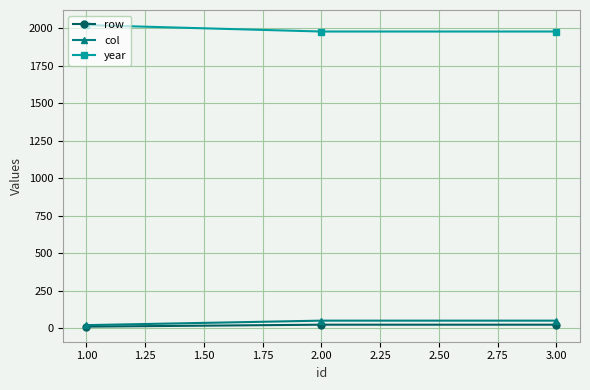

Does the chart display data point markers on the line(s)?

Yes